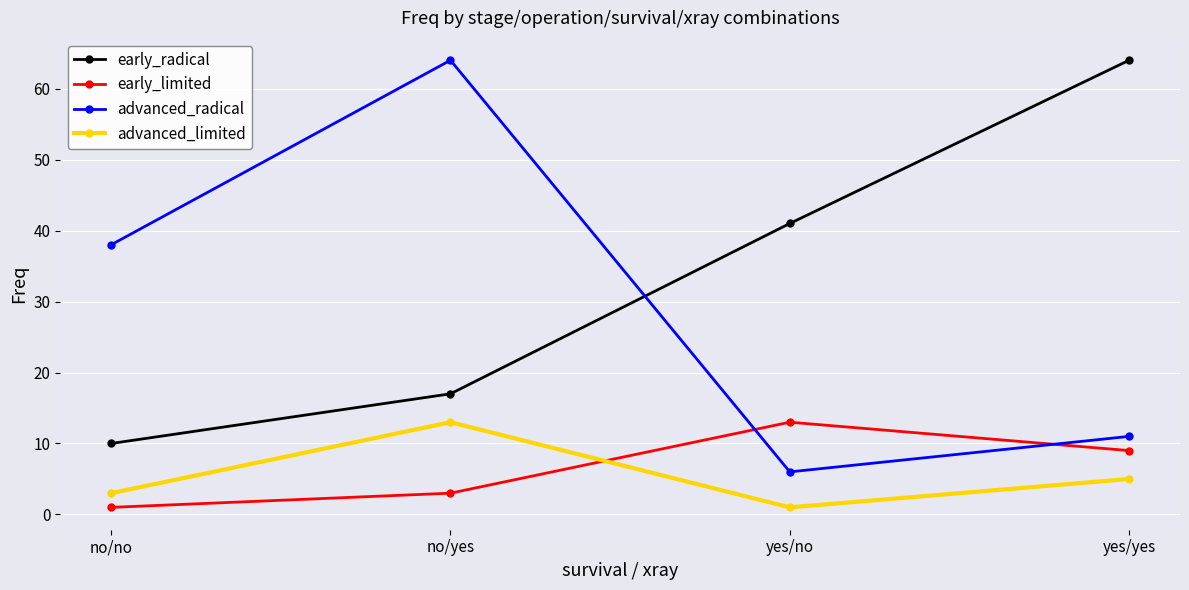

What is the total value across all series at no/no?

52